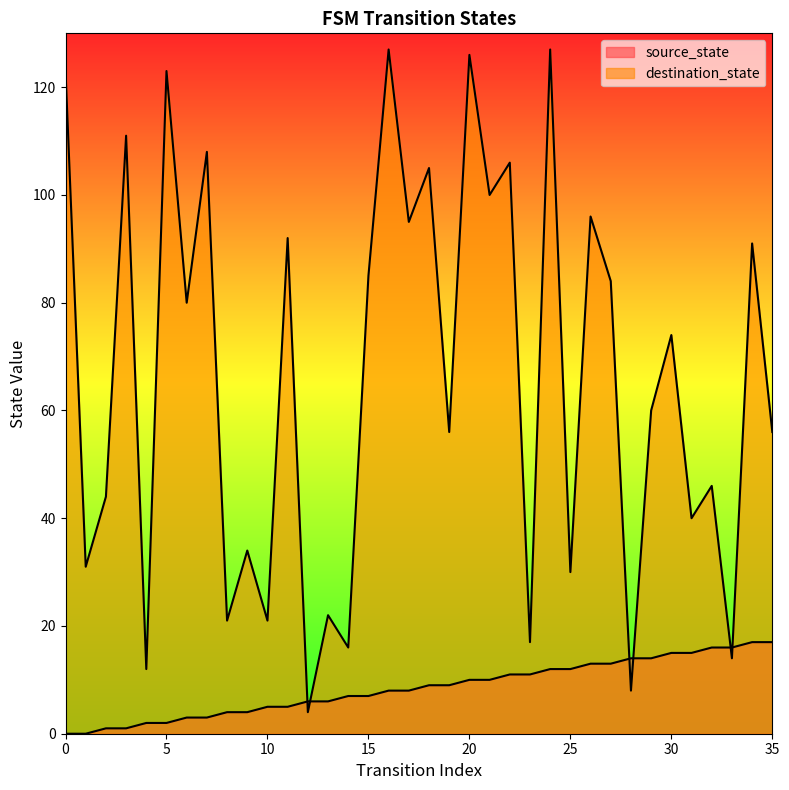

Rank the categories by destination_state value from lowest to highest.

12, 28, 4, 33, 14, 23, 8, 10, 13, 25, 1, 9, 31, 2, 32, 19, 35, 29, 30, 6, 27, 15, 34, 11, 17, 26, 21, 18, 22, 7, 3, 0, 5, 20, 16, 24